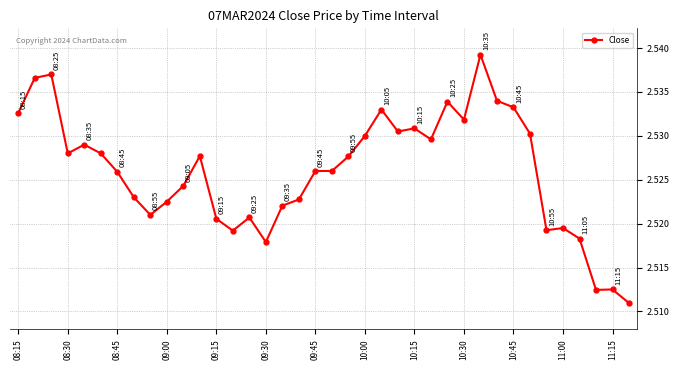

Count the values in the range 2 to 3.

38